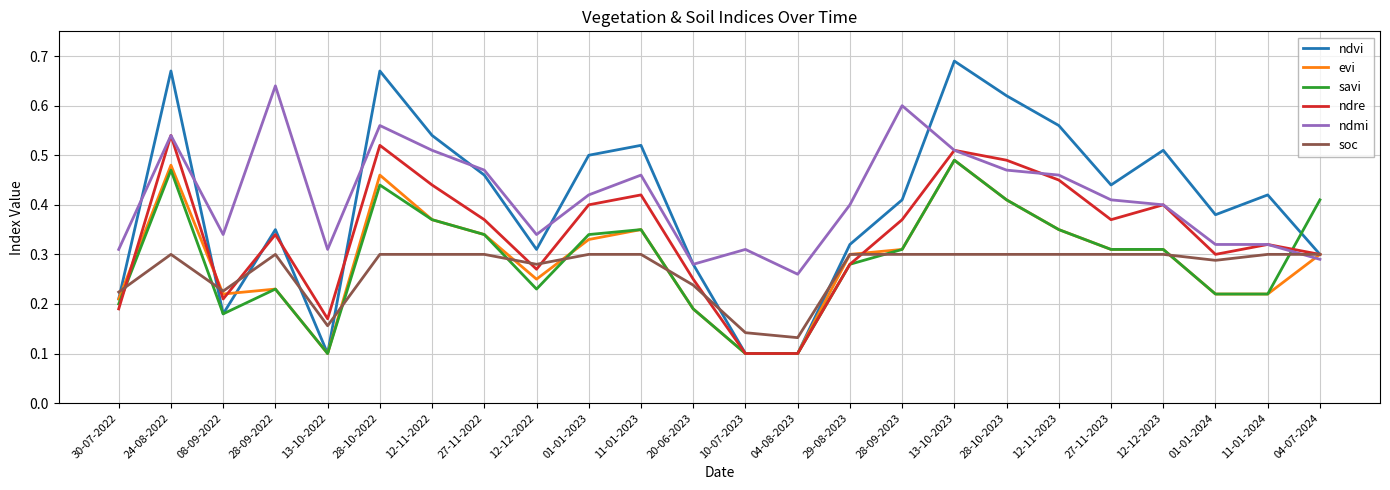

Is it true that ndvi equals 1.0 at 28-10-2023?

False